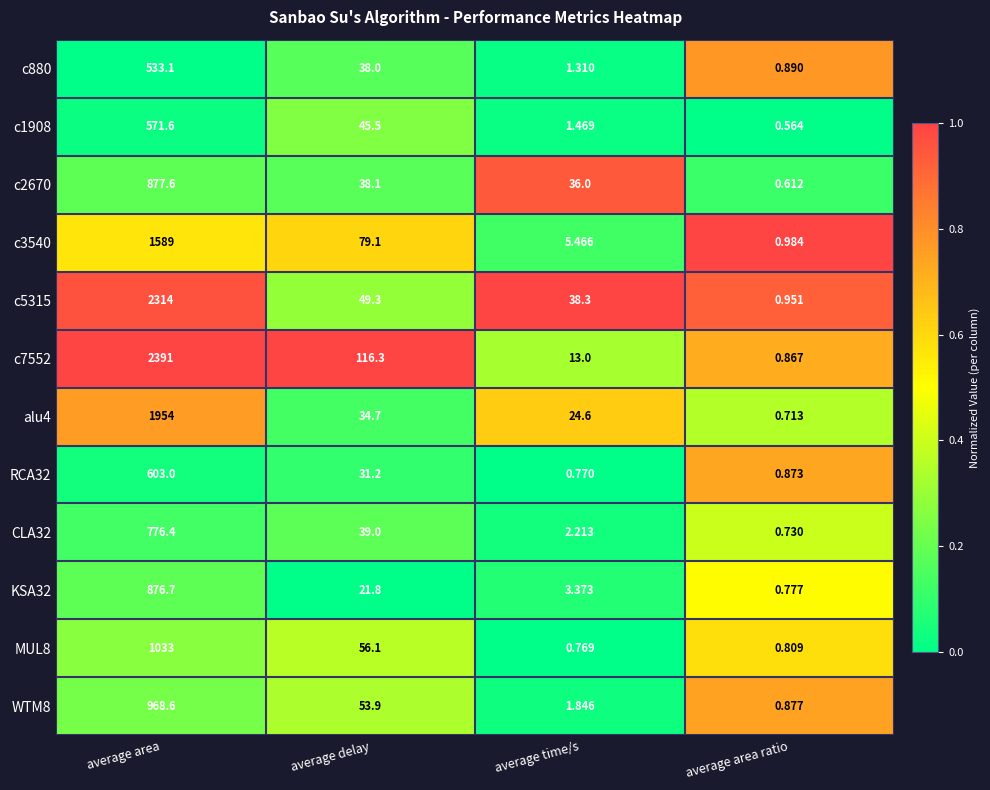

Count the number of categories in the chart.

4